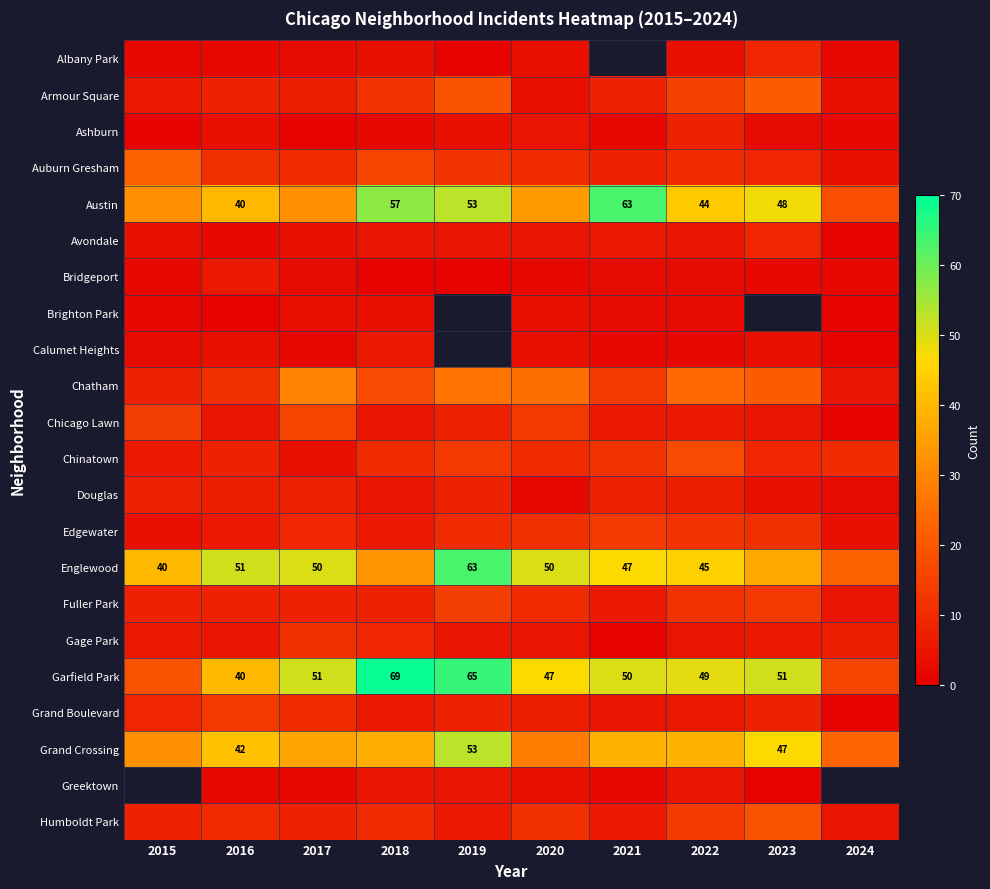

Is it true that Garfield Park equals 51 at 2017?

True